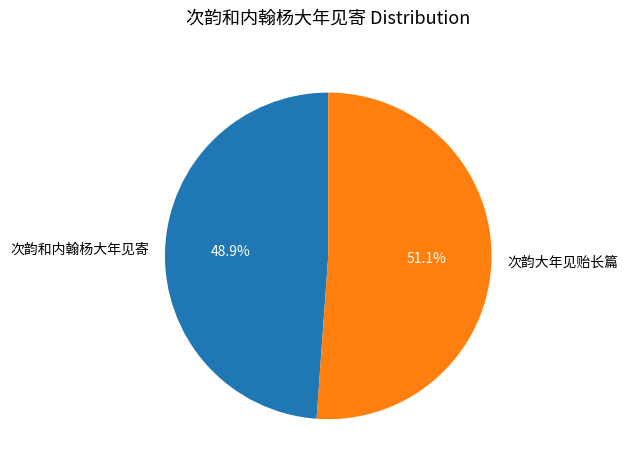

What is the smallest slice in the pie chart?

次韵和内翰杨大年见寄